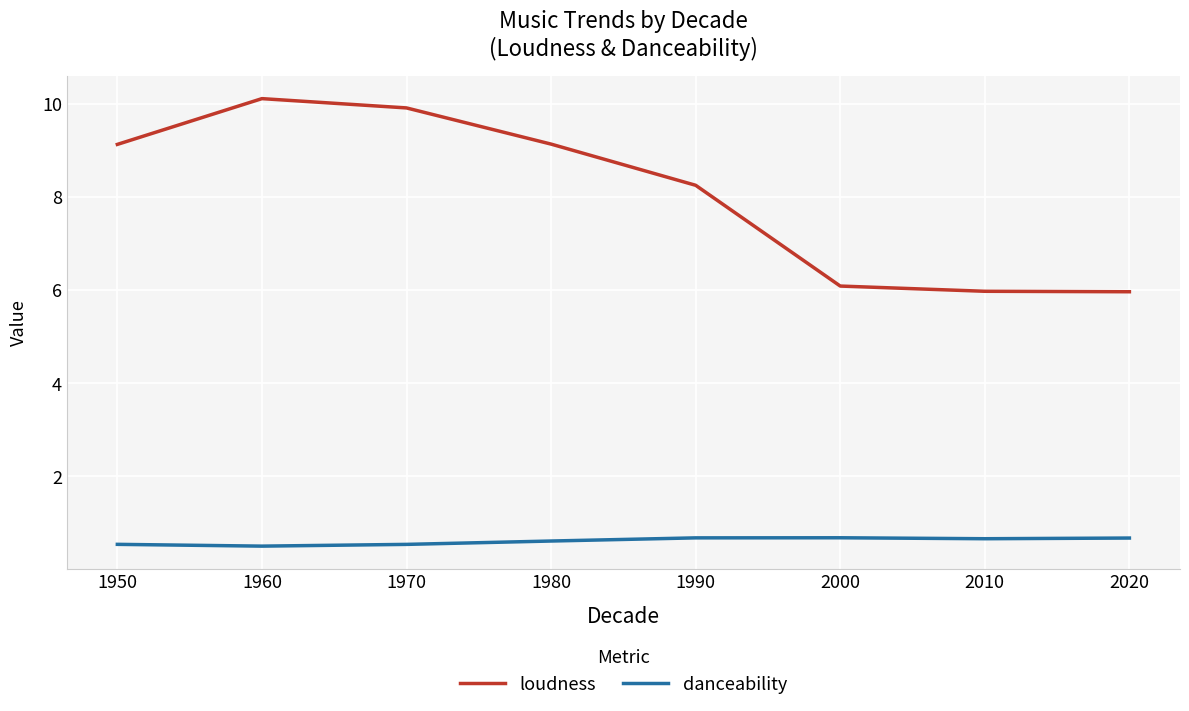

Reading right to left, list all the values displayed in this chart.

loudness: 2020=6.0	2010=6.0	2000=6.1	1990=8.3	1980=9.1	1970=9.9	1960=10.1	1950=9.1
danceability: 2020=0.7	2010=0.7	2000=0.7	1990=0.7	1980=0.6	1970=0.5	1960=0.5	1950=0.5